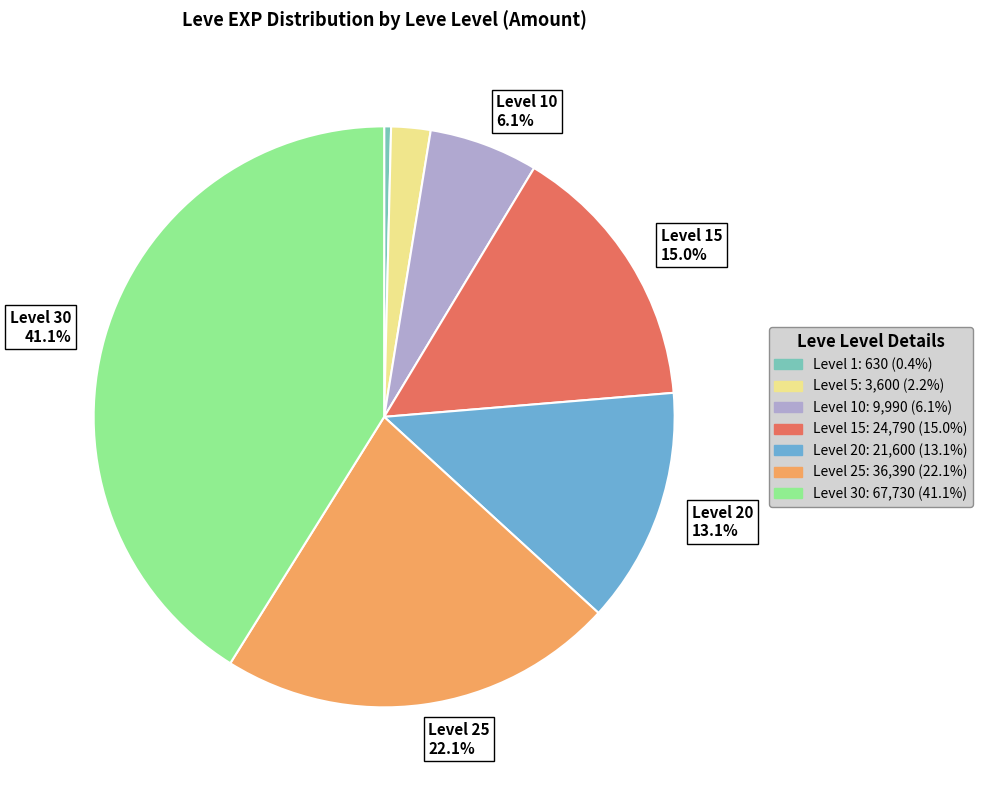

Does any single category account for the majority?

No